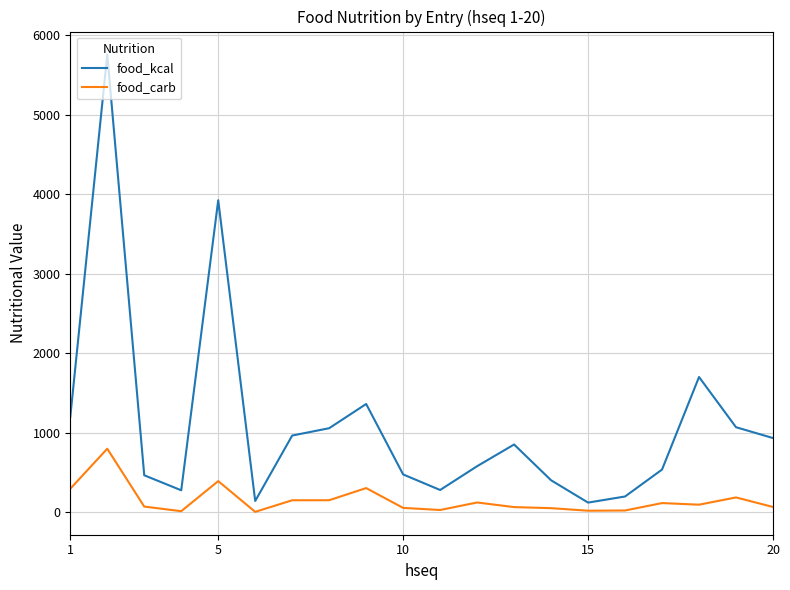

Which series has the largest total across all categories?

food_kcal